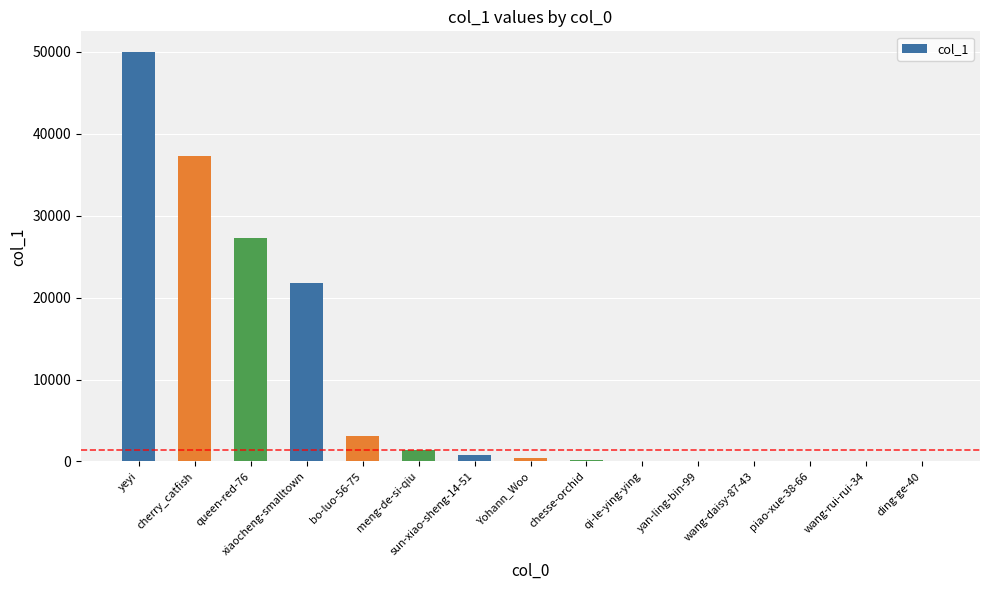

What is the sum of all values?

142544